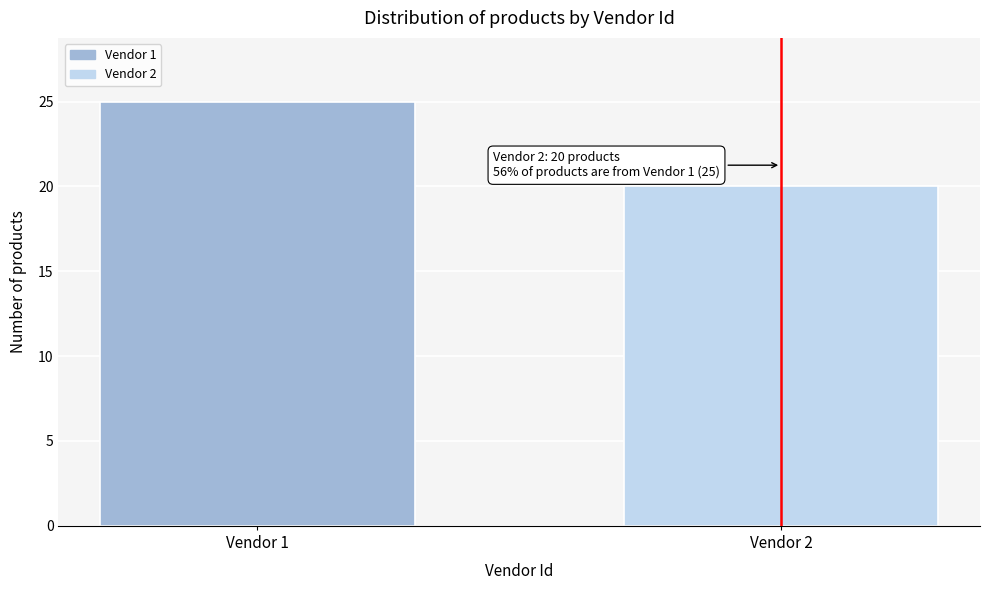

Reading right to left, extract all data points from this chart.

20	25